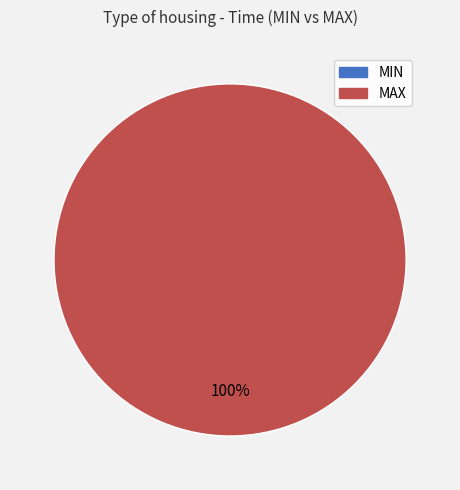

Which slice is the largest?

MAX